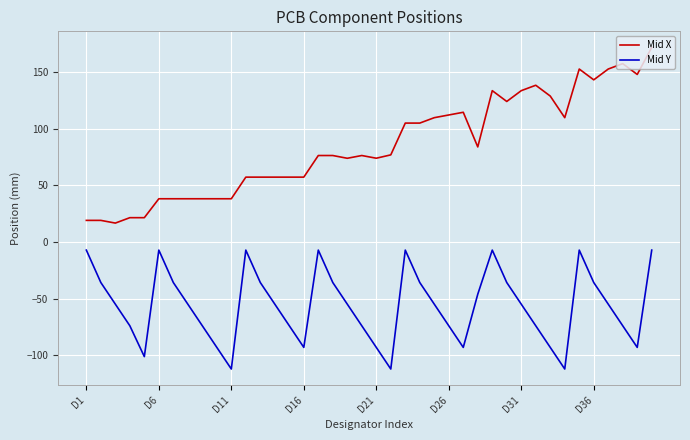

Which series has the largest range (max minus min)?

Mid X